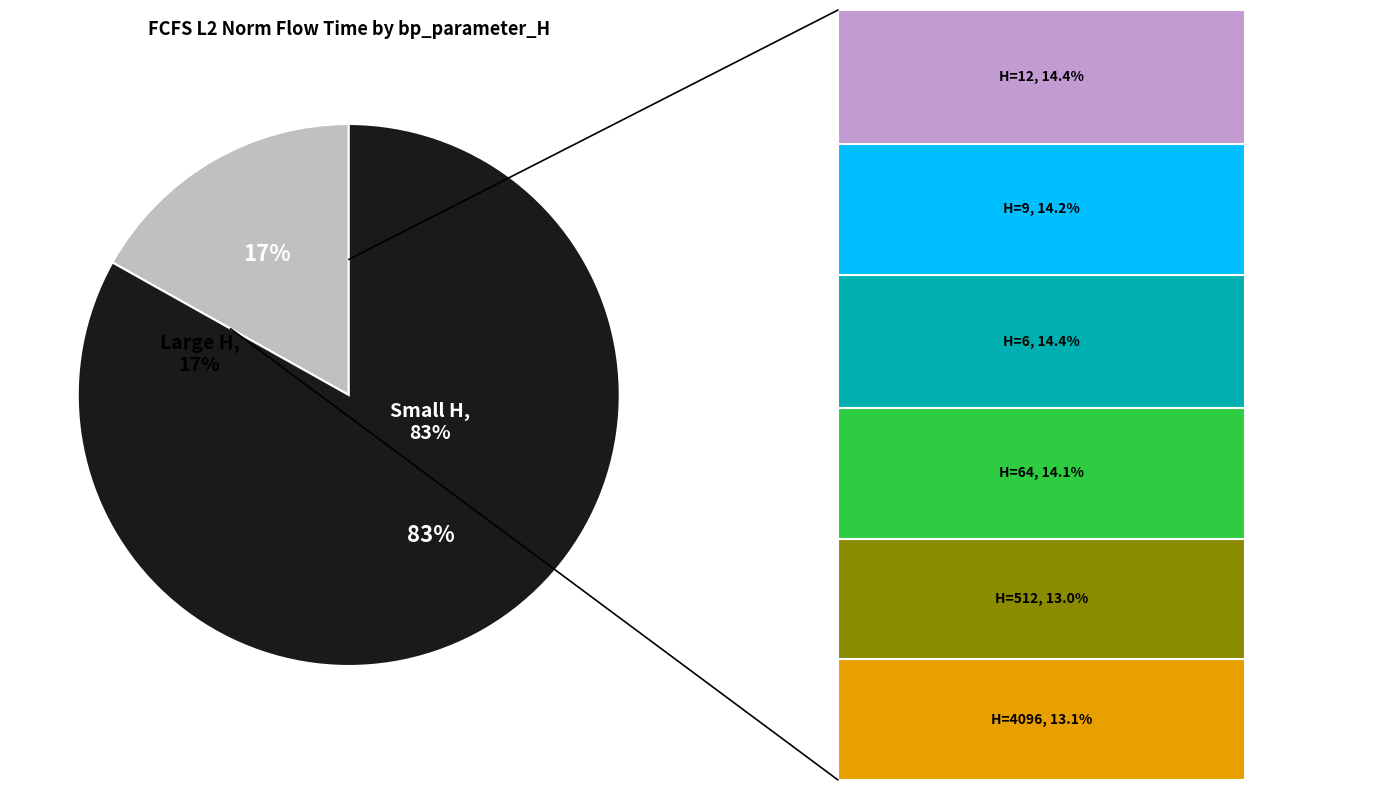

To the nearest percent, what is the difference between the 6 and 4096 slice percentages?

1%